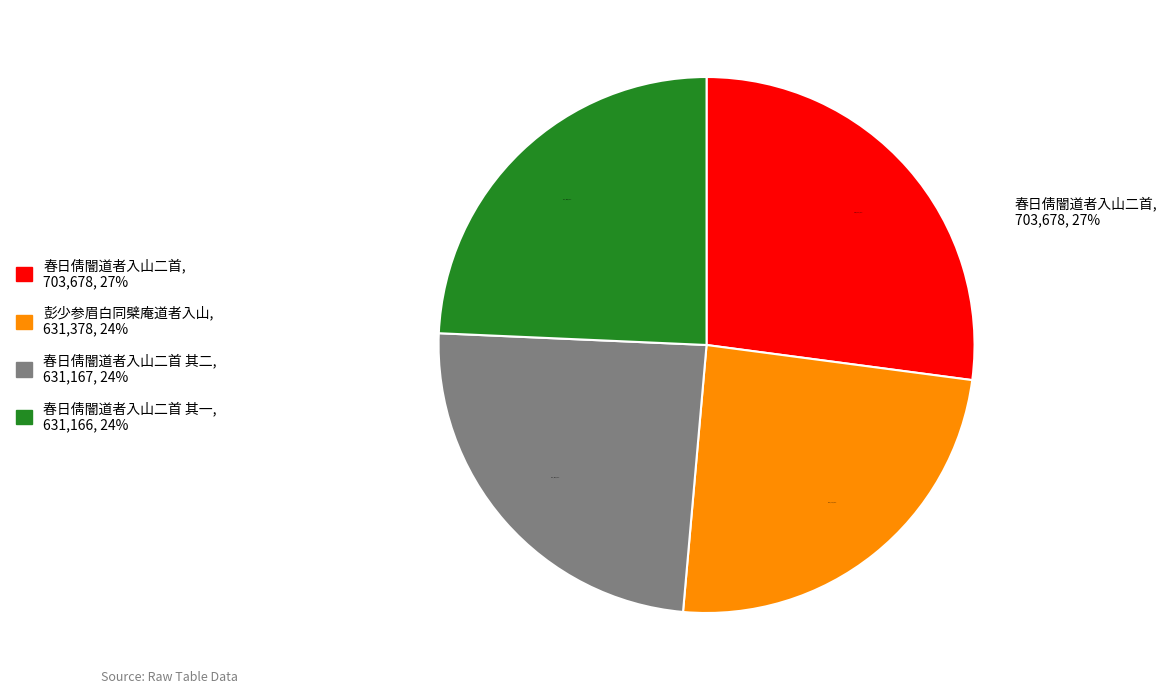

To the nearest percent, what portion does 春日倩闇道者入山二首 represent?

27%